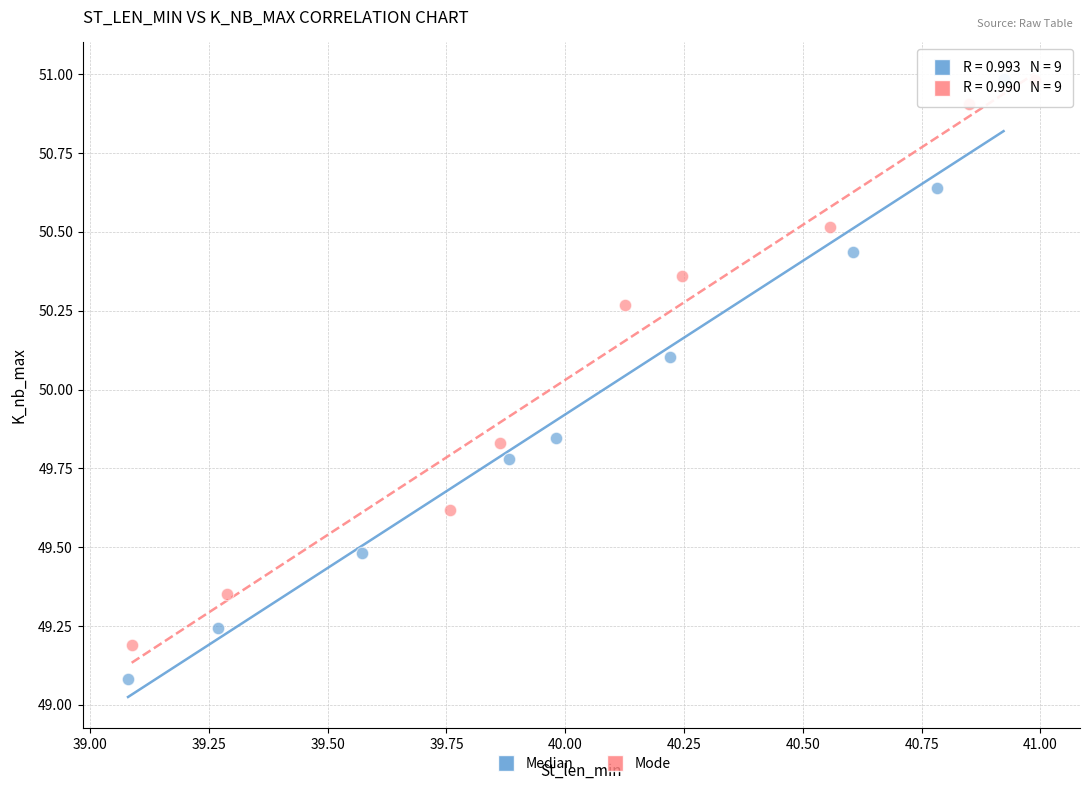

Which series contains the lowest Y value?

Median